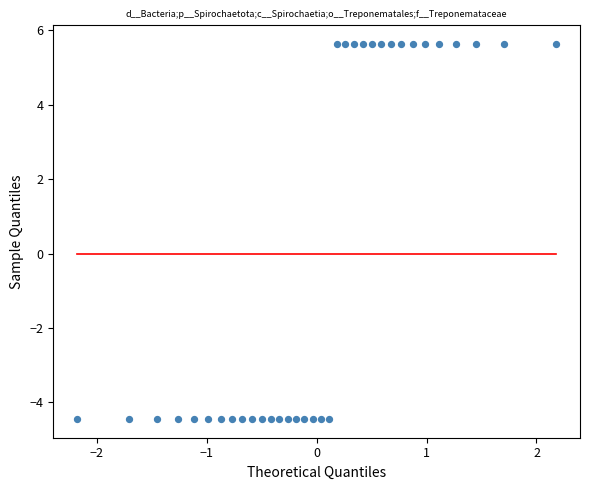

What is the range of X values (max minus min)?

4.4